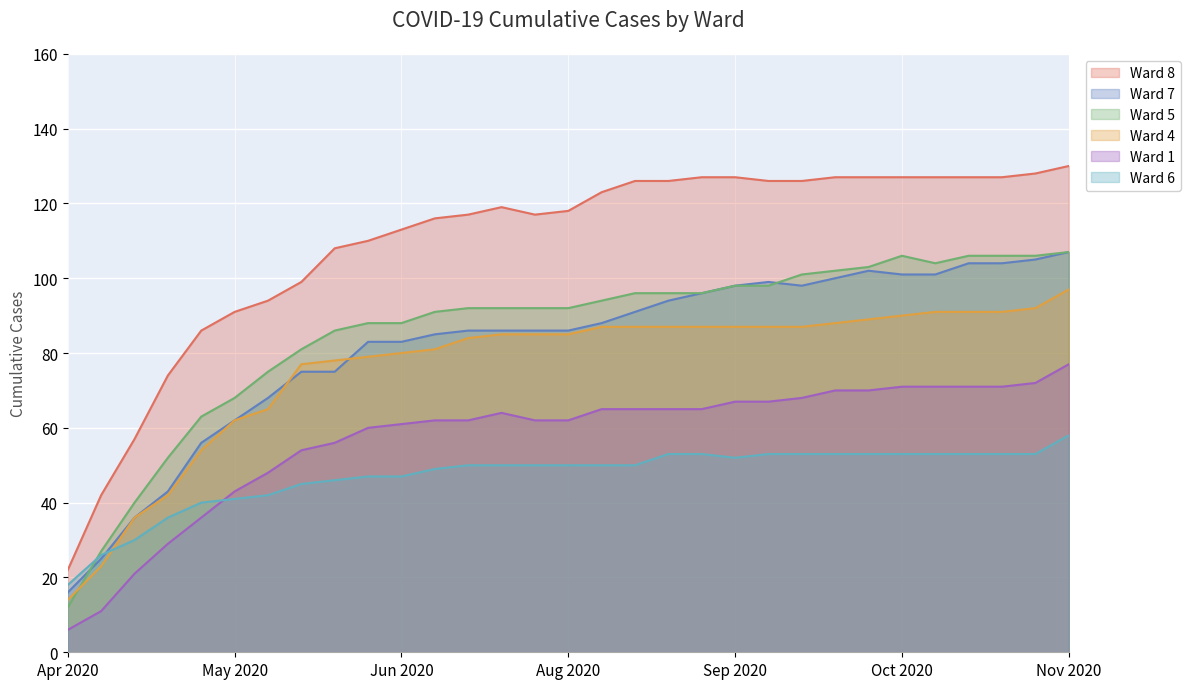

Is the value of Ward 5 at 2020-06-14 greater than the value of Ward 8 at 2020-09-13?

No